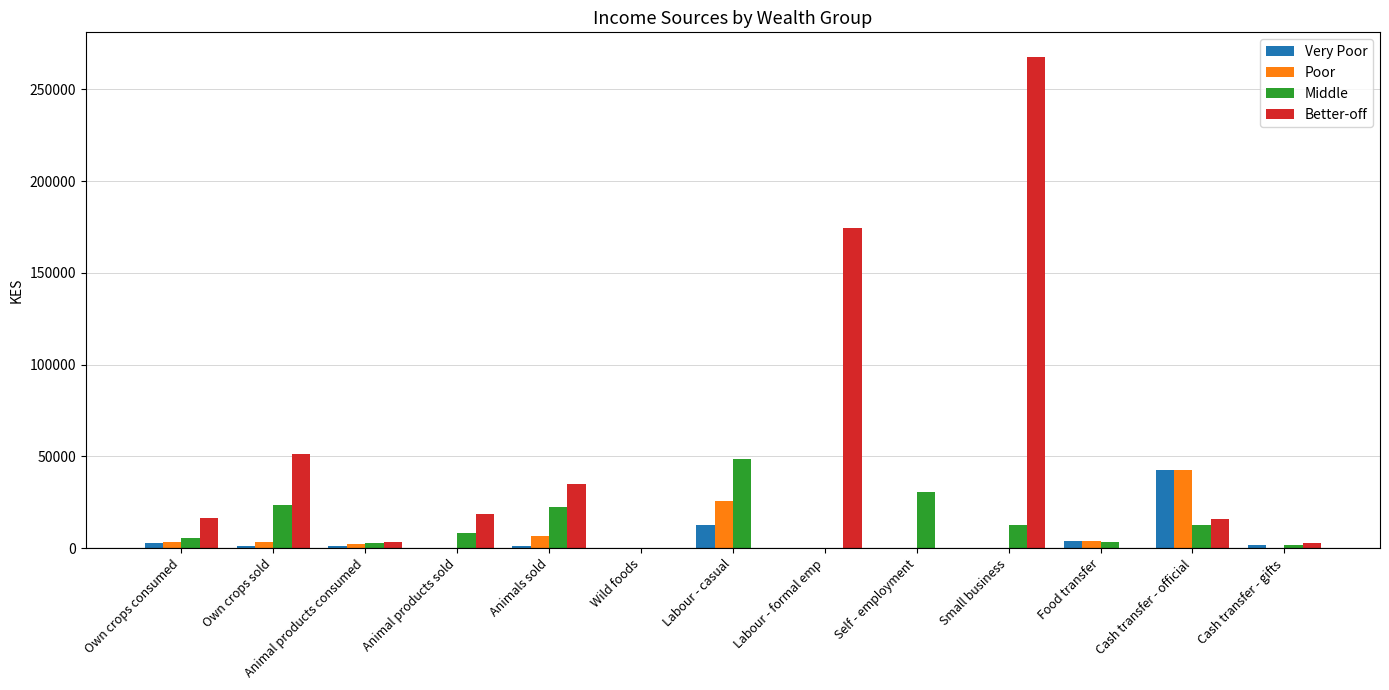

What is the average value of the Better-off series?

45091.8